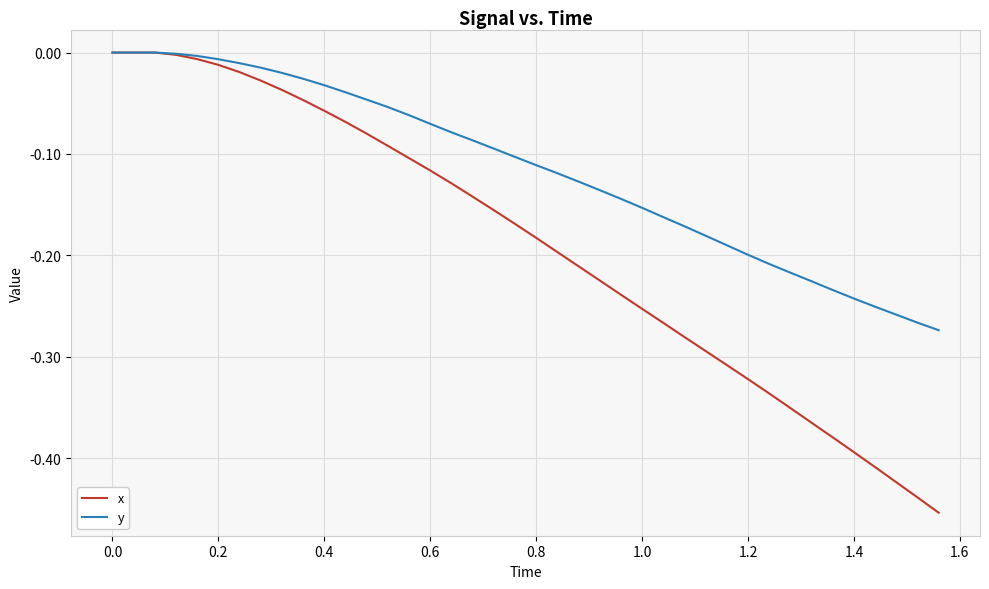

Which series has the largest range (max minus min)?

x